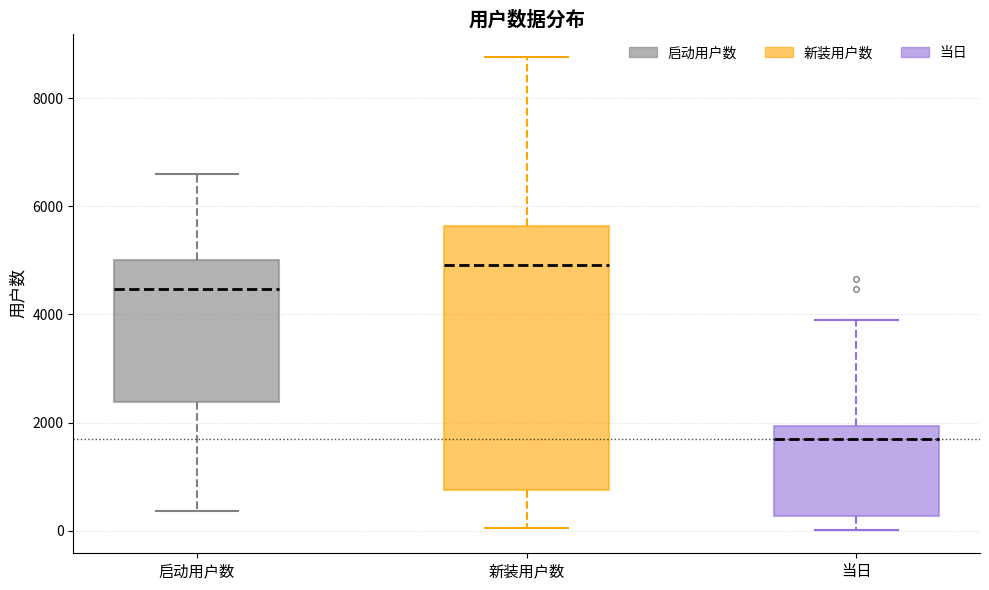

Which box's median line is the highest?

新装用户数